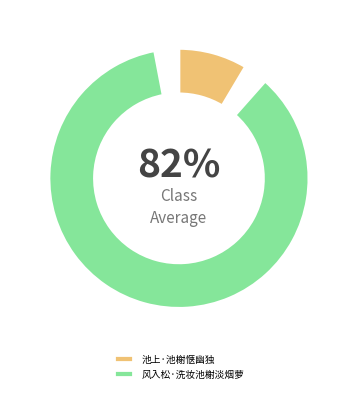

Is 池上·池榭惬幽独 the majority of the pie?

No